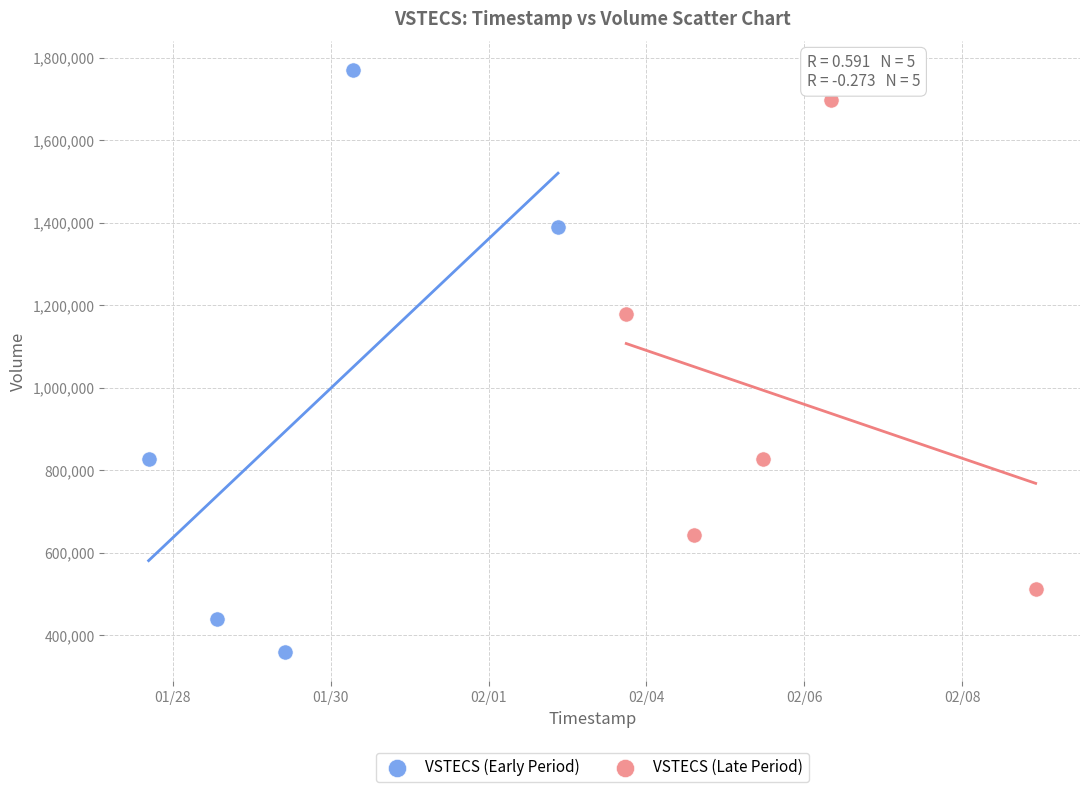

Which series has the largest Y range (max minus min)?

VSTECS (Early Period)